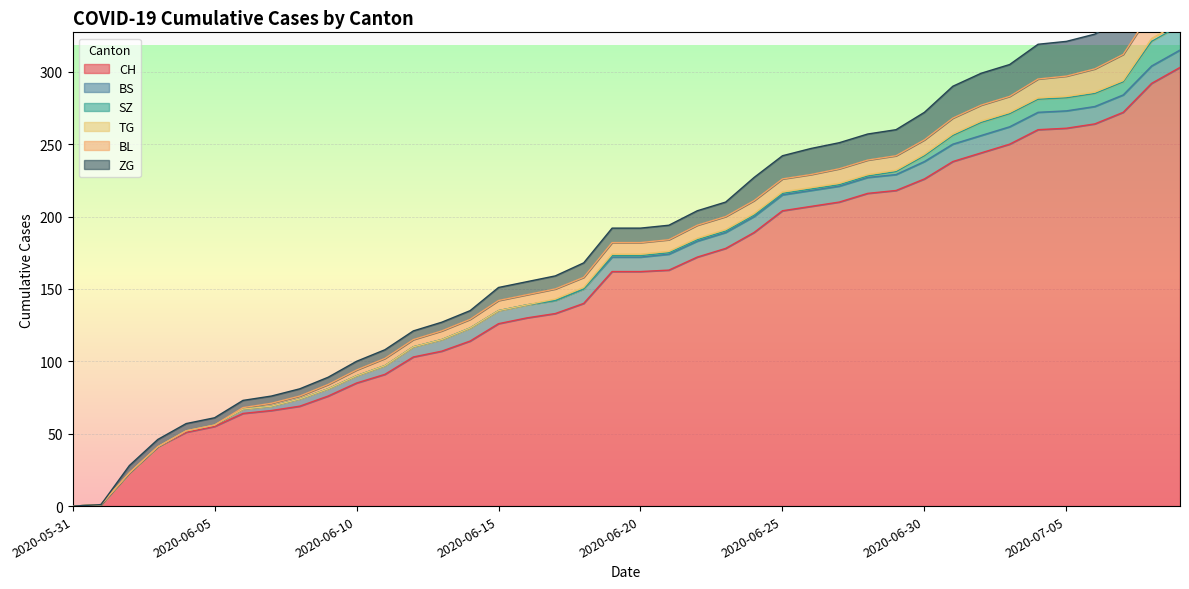

Reading left to right, list all the values displayed in this chart.

CH: 2020-05-31=0	2020-06-01=1	2020-06-02=23	2020-06-03=41	2020-06-04=51	2020-06-05=55	2020-06-06=64	2020-06-07=66	2020-06-08=69	2020-06-09=76	2020-06-10=85	2020-06-11=91	2020-06-12=103	2020-06-13=107	2020-06-14=114	2020-06-15=126	2020-06-16=130	2020-06-17=133	2020-06-18=140	2020-06-19=162	2020-06-20=162	2020-06-21=163	2020-06-22=172	2020-06-23=178	2020-06-24=189	2020-06-25=204	2020-06-26=207	2020-06-27=210	2020-06-28=216	2020-06-29=218	2020-06-30=226	2020-07-01=238	2020-07-02=244	2020-07-03=250	2020-07-04=260	2020-07-05=261	2020-07-06=264	2020-07-07=272	2020-07-08=292	2020-07-09=303
BS: 2020-05-31=0	2020-06-01=0	2020-06-02=0	2020-06-03=0	2020-06-04=1	2020-06-05=1	2020-06-06=3	2020-06-07=3	2020-06-08=5	2020-06-09=5	2020-06-10=5	2020-06-11=6	2020-06-12=7	2020-06-13=8	2020-06-14=9	2020-06-15=9	2020-06-16=9	2020-06-17=9	2020-06-18=10	2020-06-19=10	2020-06-20=10	2020-06-21=11	2020-06-22=11	2020-06-23=11	2020-06-24=11	2020-06-25=11	2020-06-26=11	2020-06-27=11	2020-06-28=11	2020-06-29=11	2020-06-30=12	2020-07-01=12	2020-07-02=12	2020-07-03=12	2020-07-04=12	2020-07-05=12	2020-07-06=12	2020-07-07=12	2020-07-08=12	2020-07-09=12
SZ: 2020-05-31=0	2020-06-01=0	2020-06-02=0	2020-06-03=0	2020-06-04=0	2020-06-05=0	2020-06-06=0	2020-06-07=0	2020-06-08=0	2020-06-09=0	2020-06-10=0	2020-06-11=0	2020-06-12=0	2020-06-13=0	2020-06-14=0	2020-06-15=0	2020-06-16=0	2020-06-17=0	2020-06-18=0	2020-06-19=1	2020-06-20=1	2020-06-21=1	2020-06-22=1	2020-06-23=1	2020-06-24=1	2020-06-25=1	2020-06-26=1	2020-06-27=1	2020-06-28=1	2020-06-29=2	2020-06-30=4	2020-07-01=6	2020-07-02=9	2020-07-03=9	2020-07-04=9	2020-07-05=9	2020-07-06=9	2020-07-07=9	2020-07-08=17	2020-07-09=17
TG: 2020-05-31=0	2020-06-01=0	2020-06-02=0	2020-06-03=0	2020-06-04=0	2020-06-05=0	2020-06-06=0	2020-06-07=0	2020-06-08=0	2020-06-09=0	2020-06-10=0	2020-06-11=0	2020-06-12=0	2020-06-13=0	2020-06-14=0	2020-06-15=0	2020-06-16=0	2020-06-17=1	2020-06-18=1	2020-06-19=1	2020-06-20=1	2020-06-21=1	2020-06-22=1	2020-06-23=1	2020-06-24=1	2020-06-25=1	2020-06-26=1	2020-06-27=1	2020-06-28=1	2020-06-29=1	2020-06-30=1	2020-07-01=1	2020-07-02=1	2020-07-03=1	2020-07-04=1	2020-07-05=1	2020-07-06=1	2020-07-07=1	2020-07-08=2	2020-07-09=2
BL: 2020-05-31=0	2020-06-01=0	2020-06-02=0	2020-06-03=0	2020-06-04=0	2020-06-05=0	2020-06-06=1	2020-06-07=2	2020-06-08=2	2020-06-09=3	2020-06-10=4	2020-06-11=5	2020-06-12=5	2020-06-13=6	2020-06-14=6	2020-06-15=7	2020-06-16=7	2020-06-17=7	2020-06-18=7	2020-06-19=8	2020-06-20=8	2020-06-21=8	2020-06-22=9	2020-06-23=9	2020-06-24=9	2020-06-25=9	2020-06-26=9	2020-06-27=10	2020-06-28=10	2020-06-29=10	2020-06-30=10	2020-07-01=11	2020-07-02=11	2020-07-03=11	2020-07-04=13	2020-07-05=14	2020-07-06=16	2020-07-07=18	2020-07-08=19	2020-07-09=20
ZG: 2020-05-31=0	2020-06-01=0	2020-06-02=5	2020-06-03=5	2020-06-04=5	2020-06-05=5	2020-06-06=5	2020-06-07=5	2020-06-08=5	2020-06-09=5	2020-06-10=6	2020-06-11=6	2020-06-12=6	2020-06-13=6	2020-06-14=6	2020-06-15=9	2020-06-16=9	2020-06-17=9	2020-06-18=10	2020-06-19=10	2020-06-20=10	2020-06-21=10	2020-06-22=10	2020-06-23=10	2020-06-24=16	2020-06-25=16	2020-06-26=18	2020-06-27=18	2020-06-28=18	2020-06-29=18	2020-06-30=19	2020-07-01=22	2020-07-02=22	2020-07-03=22	2020-07-04=24	2020-07-05=24	2020-07-06=24	2020-07-07=26	2020-07-08=29	2020-07-09=31